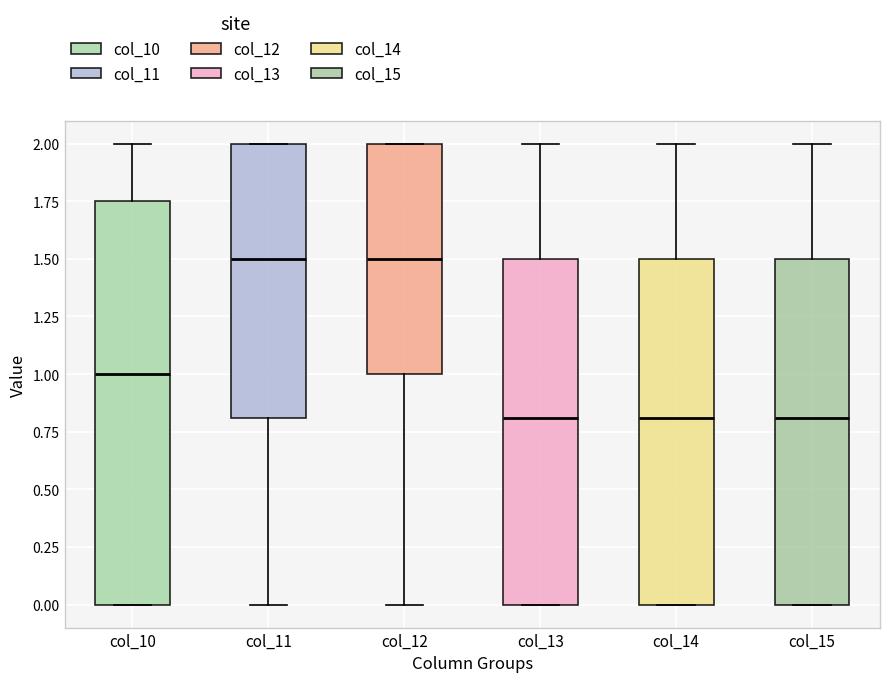

Which box is the tallest, from its lower edge to its upper edge?

col_10